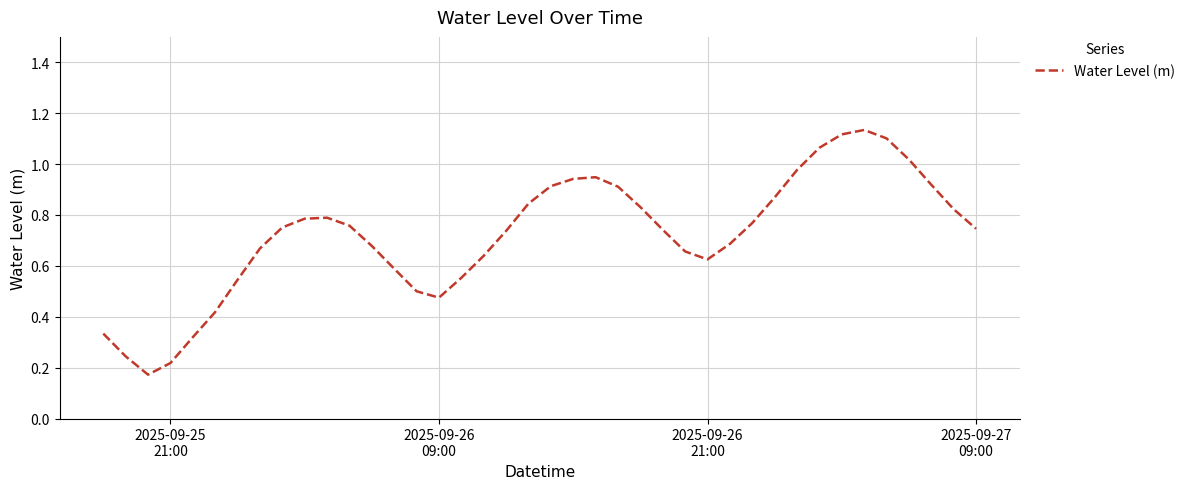

Does the chart display data point markers on the line(s)?

No